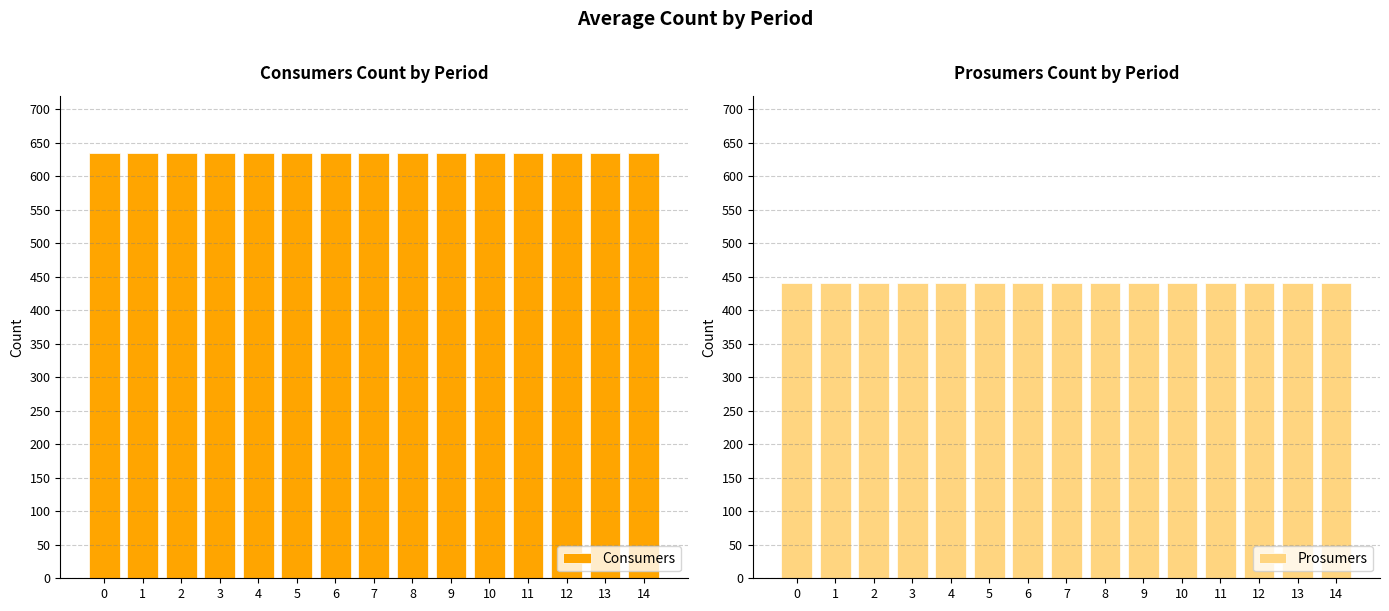

Reading right to left, list all the values displayed in this chart.

Consumers: 635	635	635	635	635	635	635	635	635	635	635	635	635	635	635
Prosumers: 440	440	440	440	440	440	440	440	440	440	440	440	440	440	440